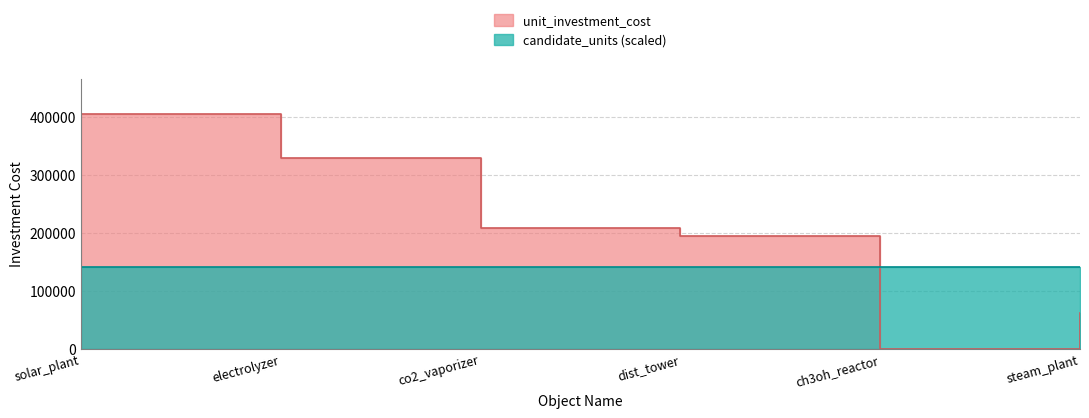

Reading left to right, transcribe all the data shown in this chart.

unit_investment_cost: solar_plant=405333.3	electrolyzer=329333.3	co2_vaporizer=208333.3	dist_tower=195000.0	ch3oh_reactor=0.1	steam_plant=62500.0
number_of_units: solar_plant=0.0	electrolyzer=0.0	co2_vaporizer=0.0	dist_tower=0.0	ch3oh_reactor=0.0	steam_plant=0.0
candidate_units: solar_plant=1.0	electrolyzer=1.0	co2_vaporizer=1.0	dist_tower=1.0	ch3oh_reactor=1.0	steam_plant=1.0